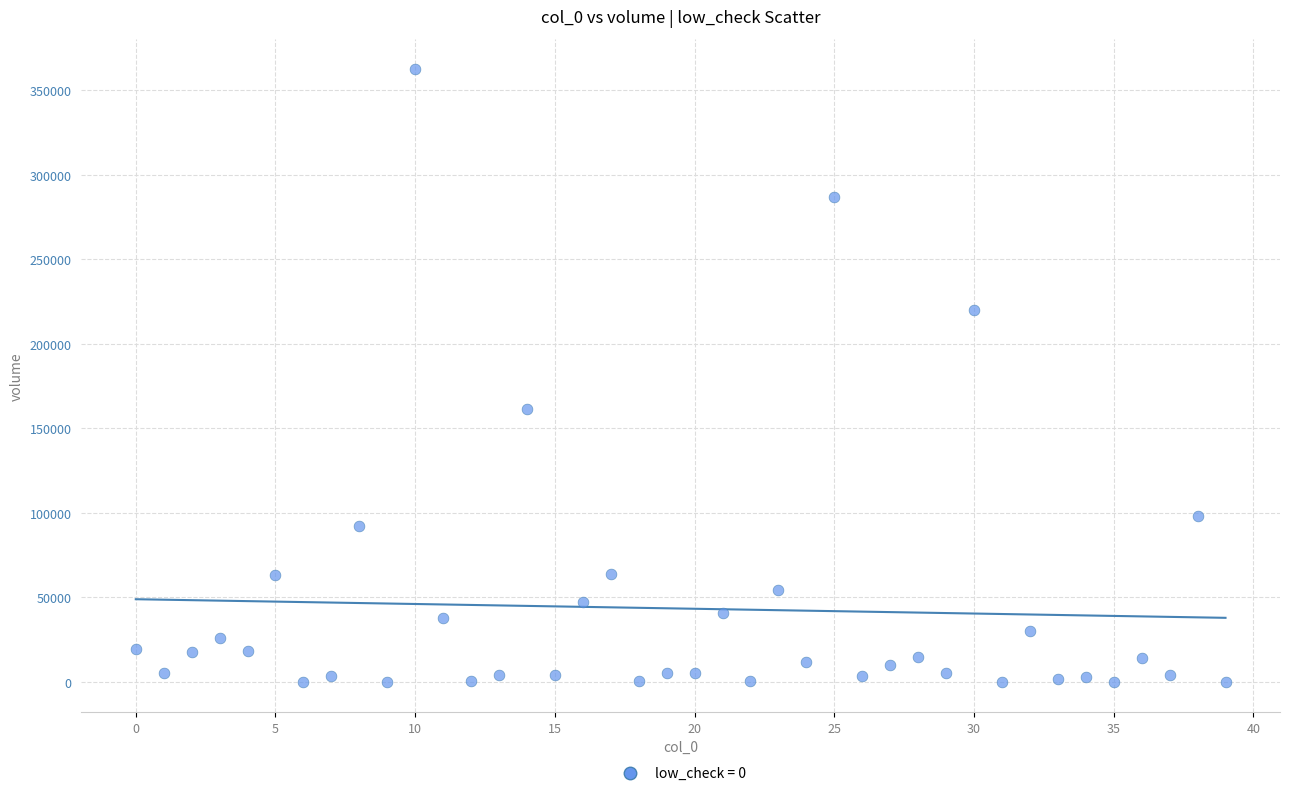

What is the range of Y values (max minus min)?

362283.0